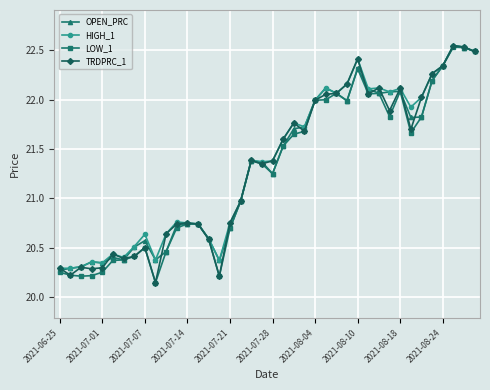

True or false: TRDPRC_1 has more than 0 interior local peaks.

True